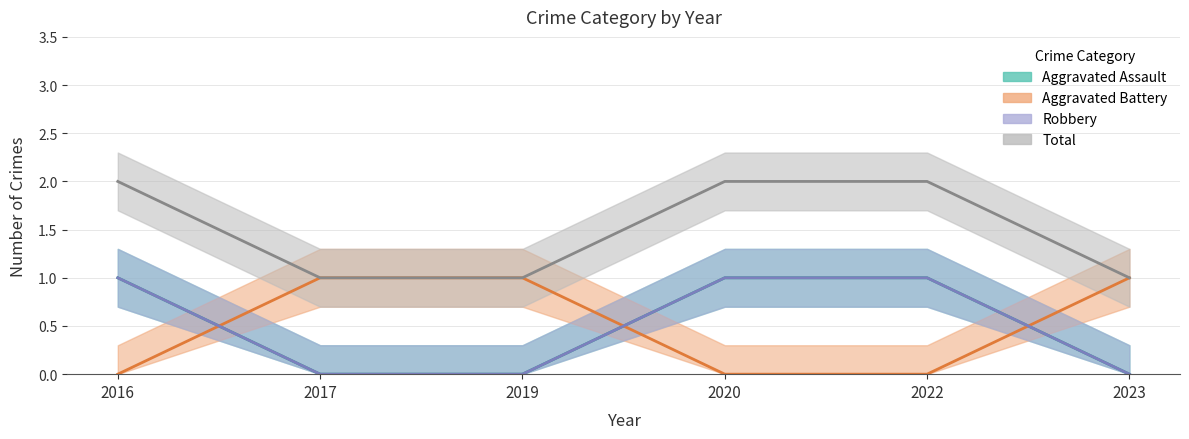

What is the sum of all Total values?

9